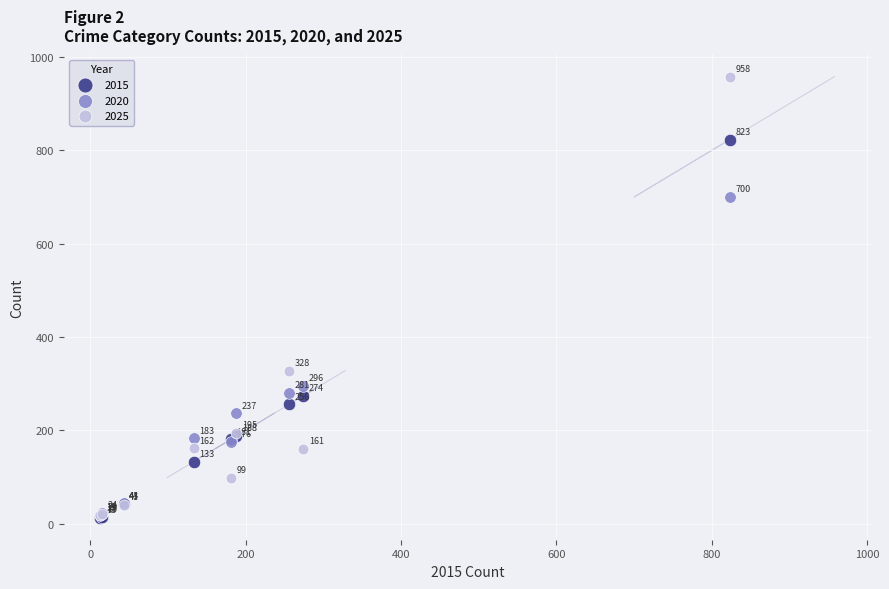

In the 2015 series, what Y value is closest to 418?

274